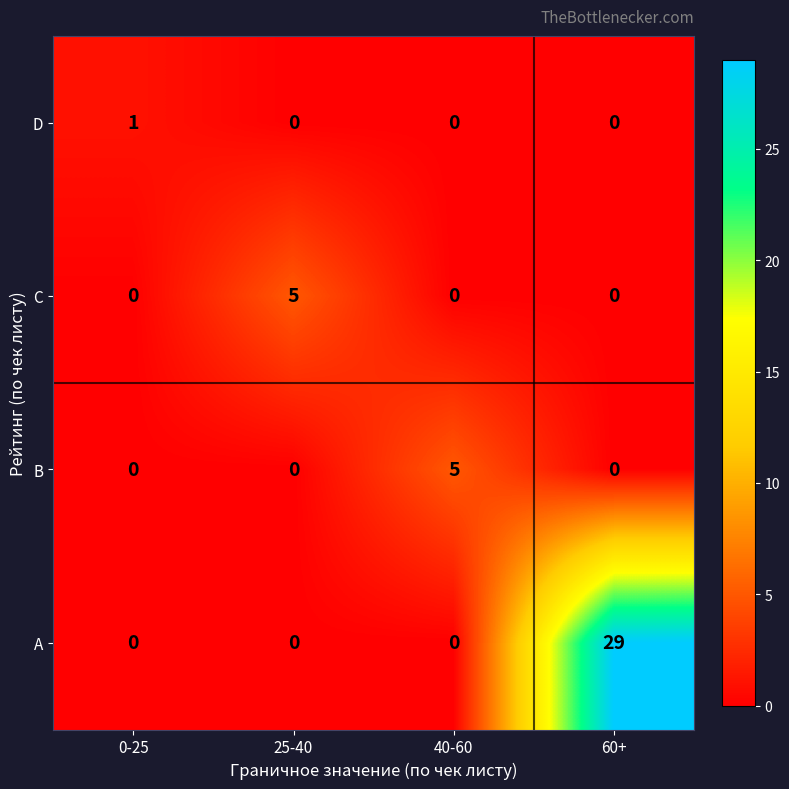

Reading left to right, extract all data points from this chart.

D: 1	0	0	0
C: 0	5	0	0
B: 0	0	5	0
A: 0	0	0	29